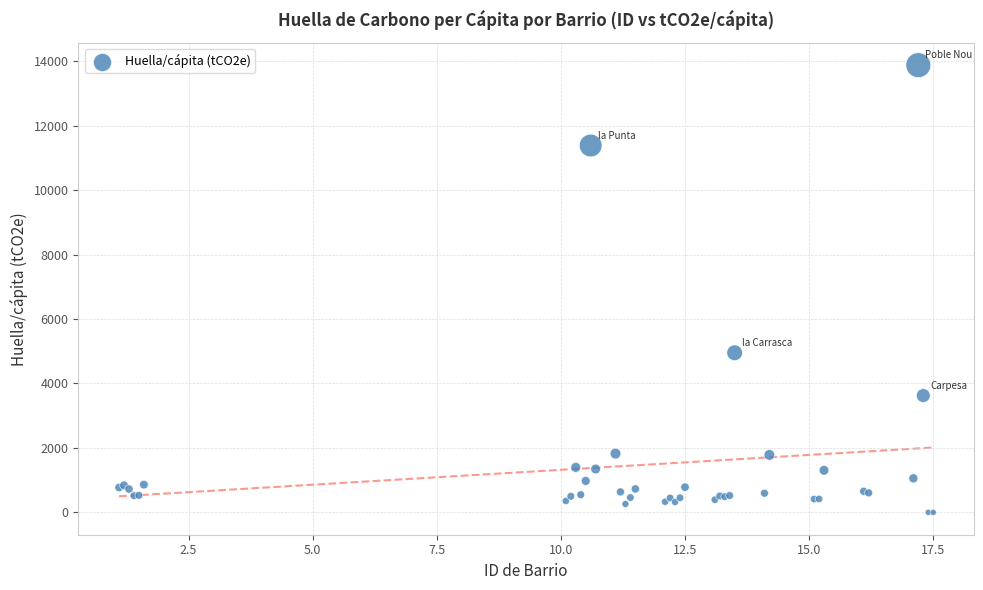

What Y value in the scatter plot is closest to 6940?

4952.9